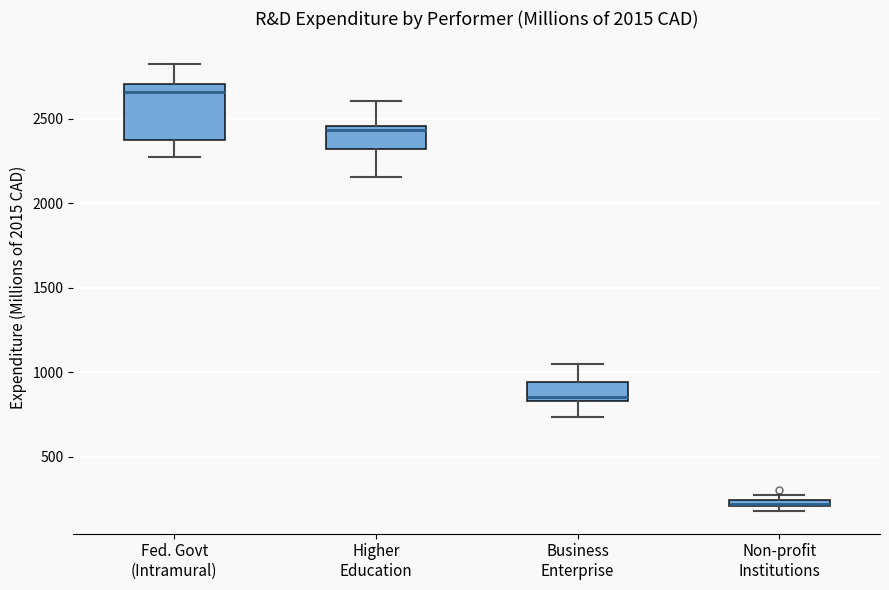

Which box's median line is the lowest?

Non-profit Institutions